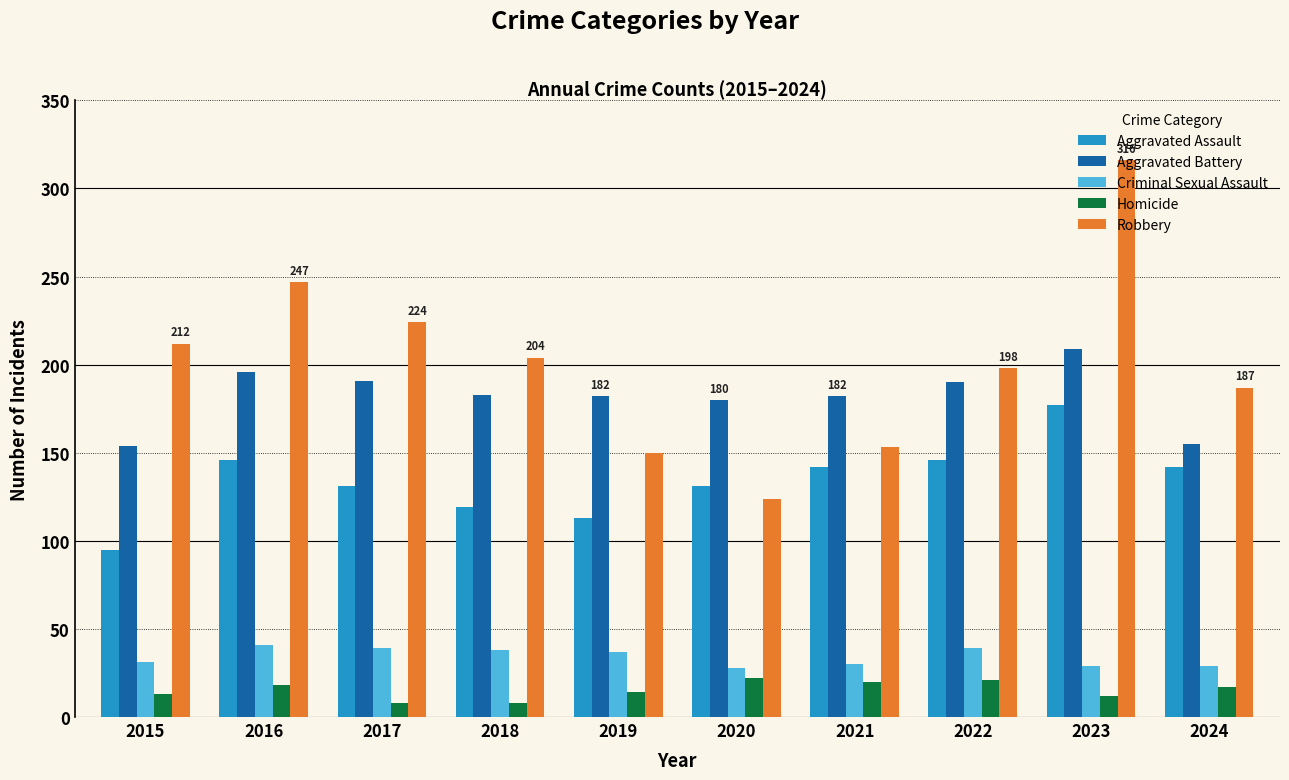

What is the value of the Robbery bar at the 4th from the left?

204